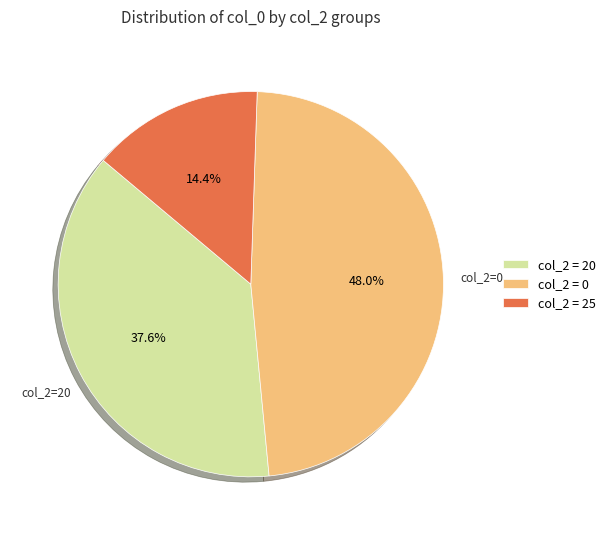

What is the largest slice in the pie chart?

col_2 = 0